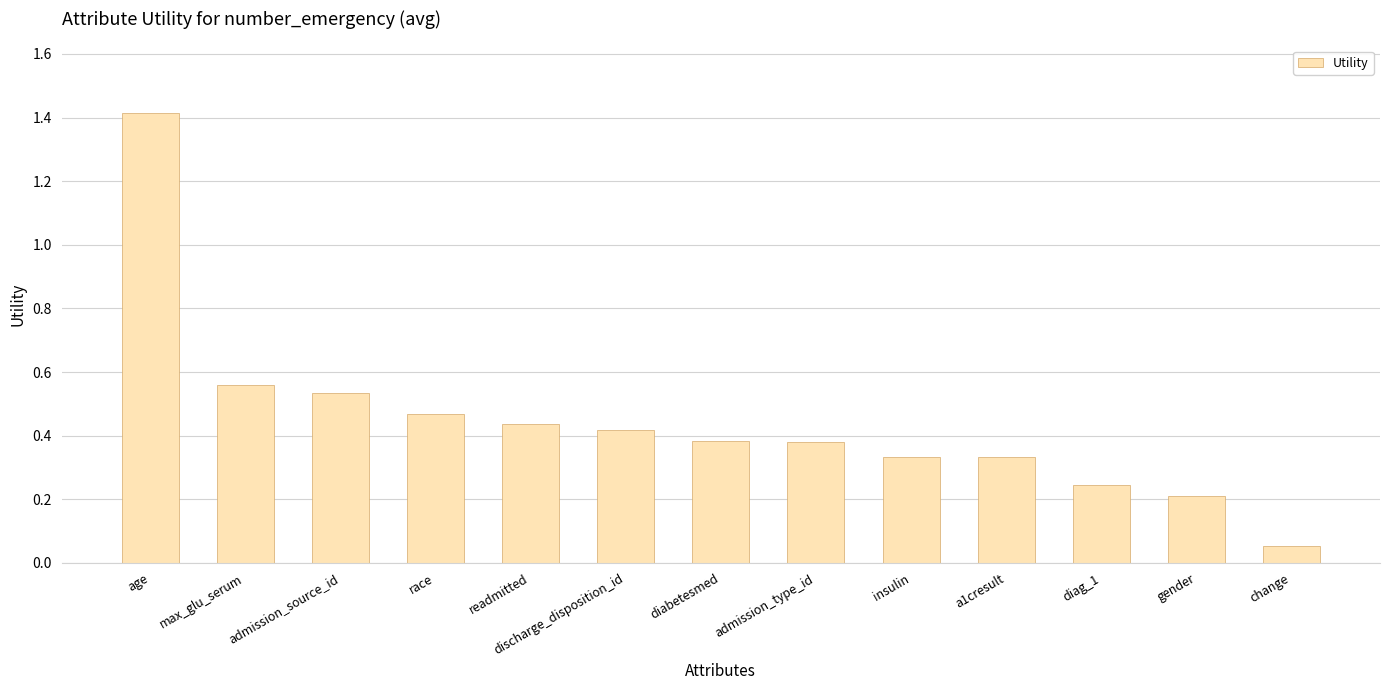

Between diag_1 and admission_type_id, which is larger?

admission_type_id